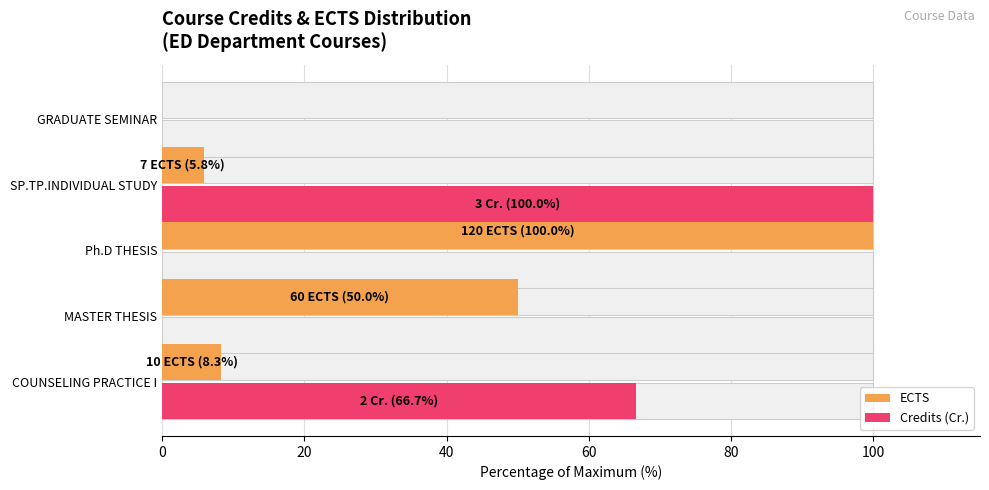

At how many categories does at least one series exceed 25?

4